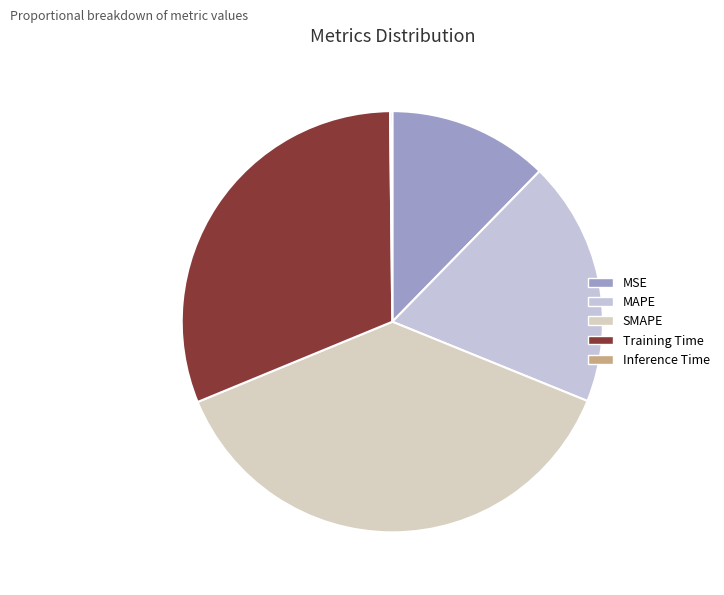

Rank the categories by value from highest to lowest.

SMAPE, Training Time, MAPE, MSE, Inference Time